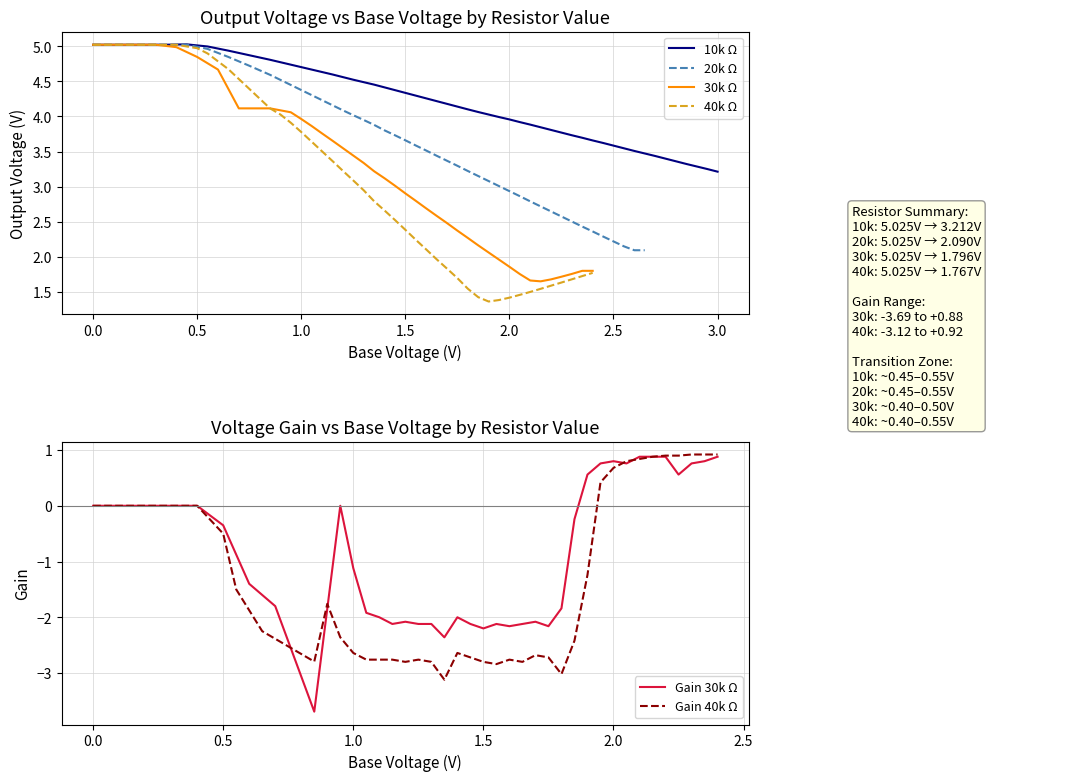

The 20k Ω series shows 3.7 at 1.5. True or false?

True